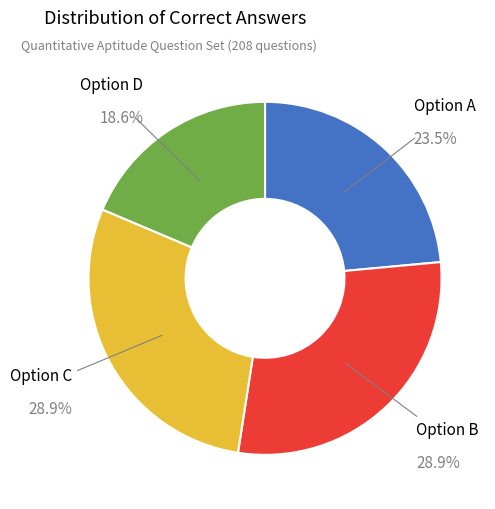

Is there any slice that represents more than half of the pie?

No